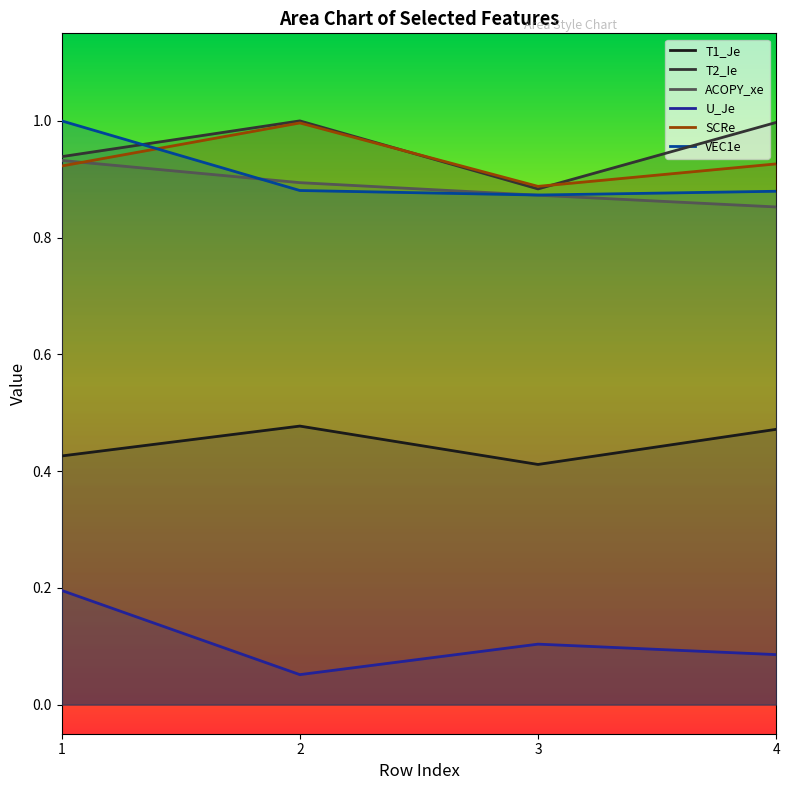

What is the value of the ACOPY_xe point at the 2nd from the left?

0.9